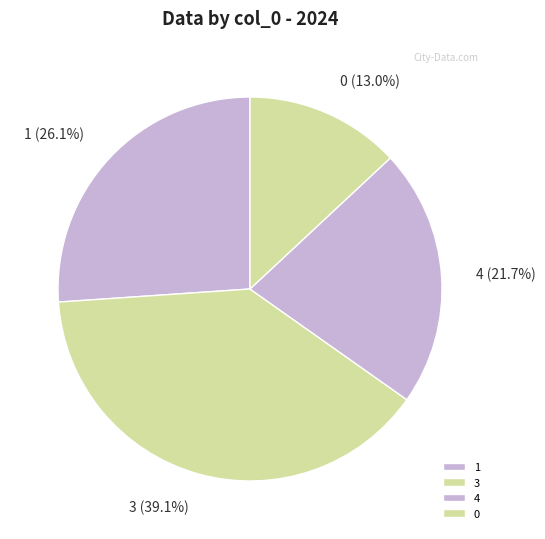

Rank the categories by value from highest to lowest.

3, 1, 4, 0